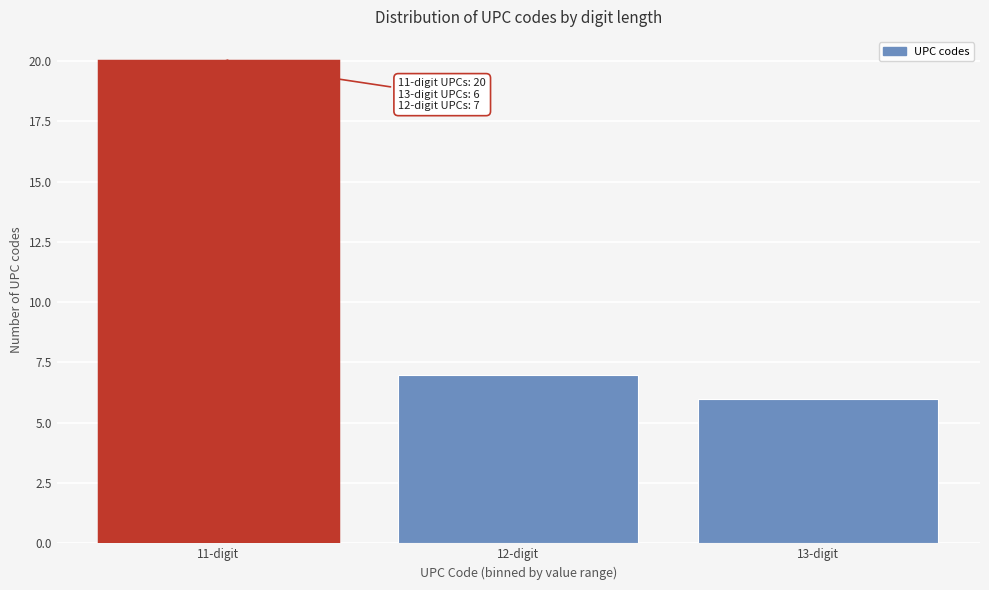

Reading right to left, transcribe all the data shown in this chart.

6	7	20